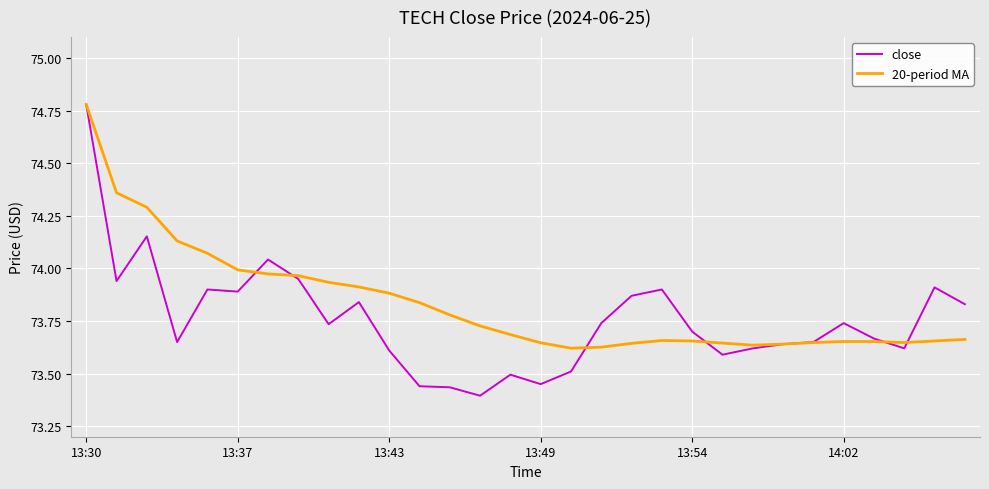

Rank the series by their average value, from lowest to highest.

close, 20-period MA